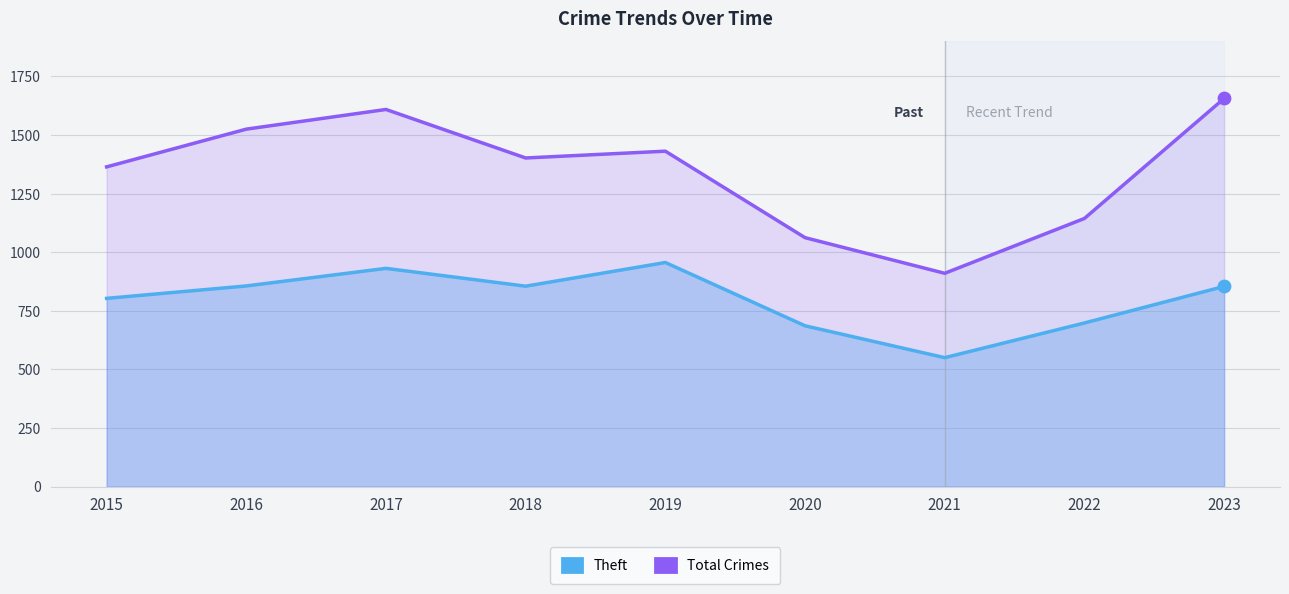

At how many categories does at least one series exceed 923?

8